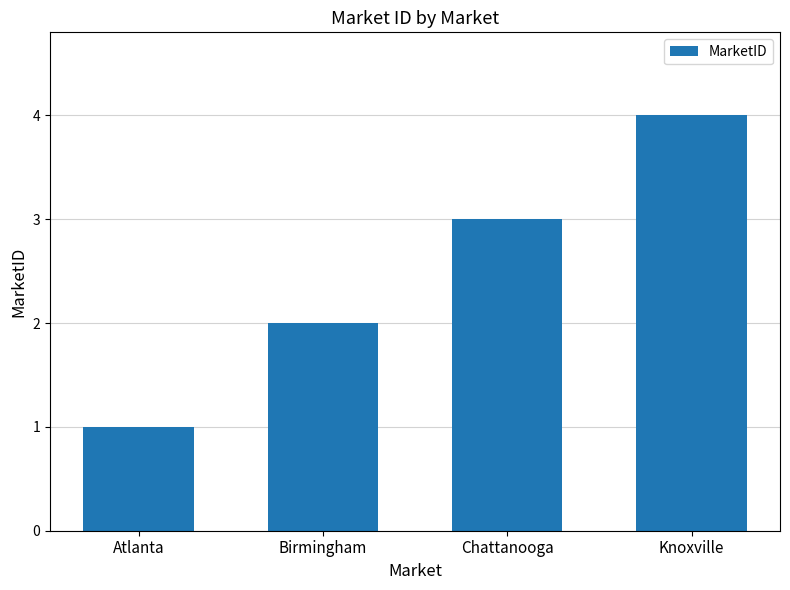

Rank the categories by value from lowest to highest.

Atlanta, Birmingham, Chattanooga, Knoxville